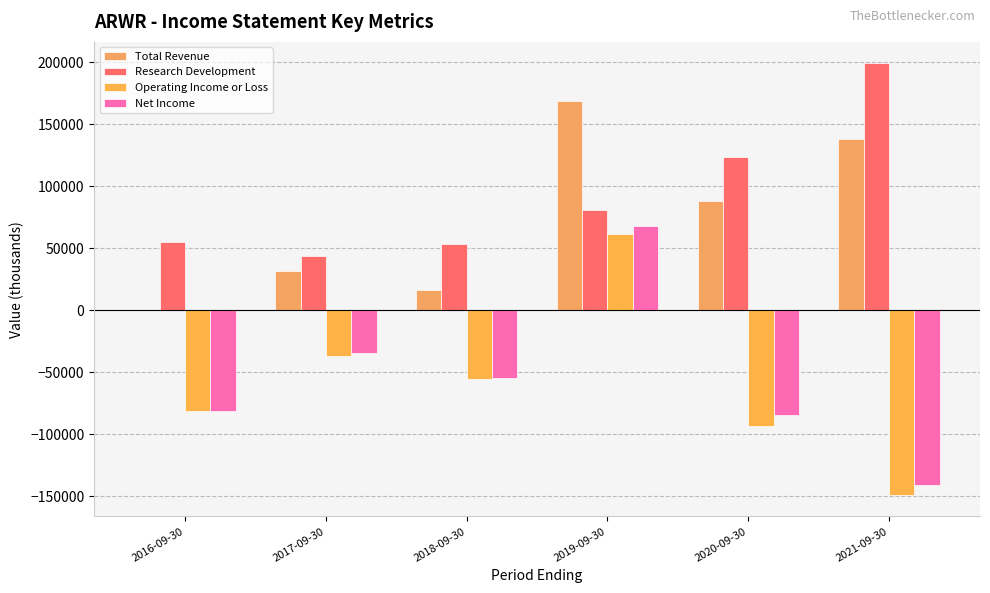

What is the sum of the Research Development values at 2018-09-30 and 2021-09-30?

252000